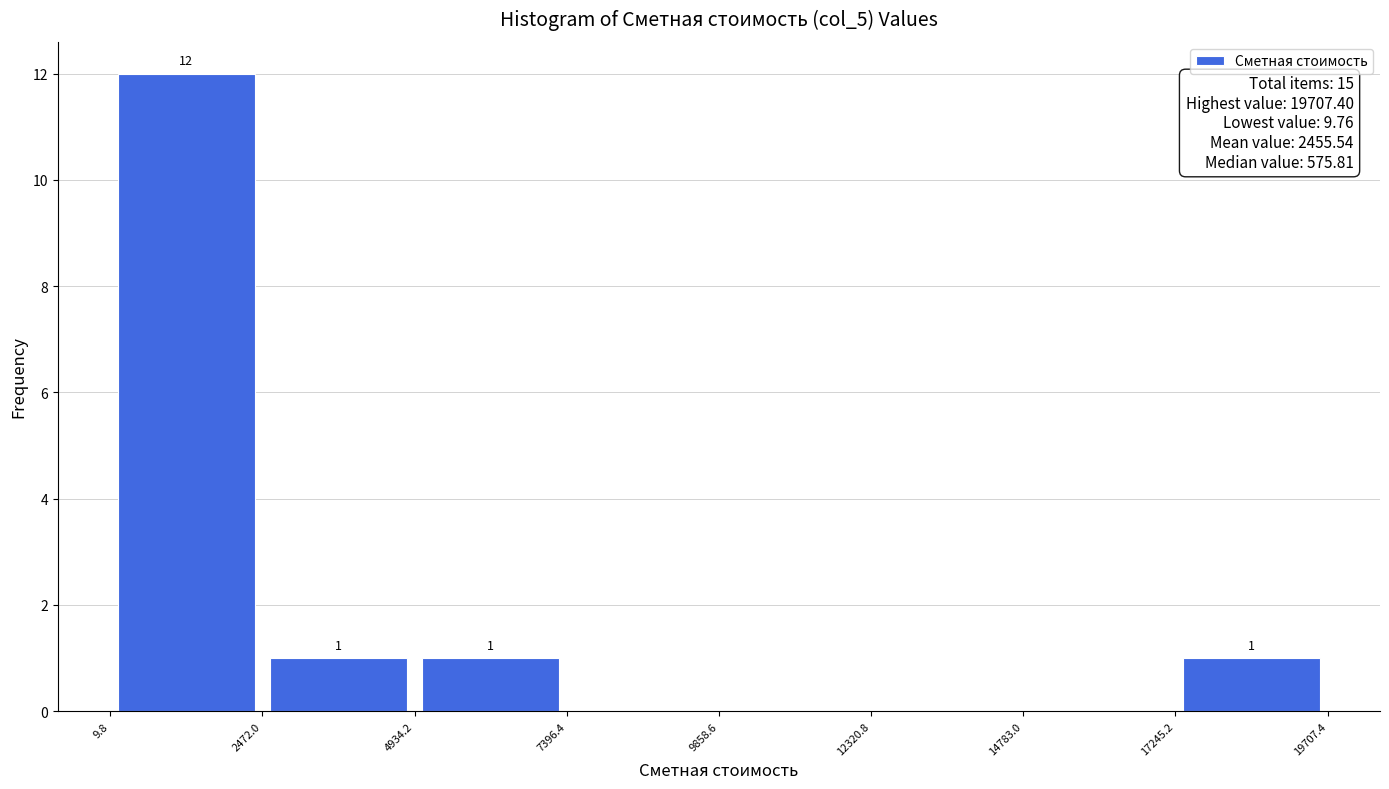

Over which range of the x-axis is the bar tallest?

9.8 to 2472.0